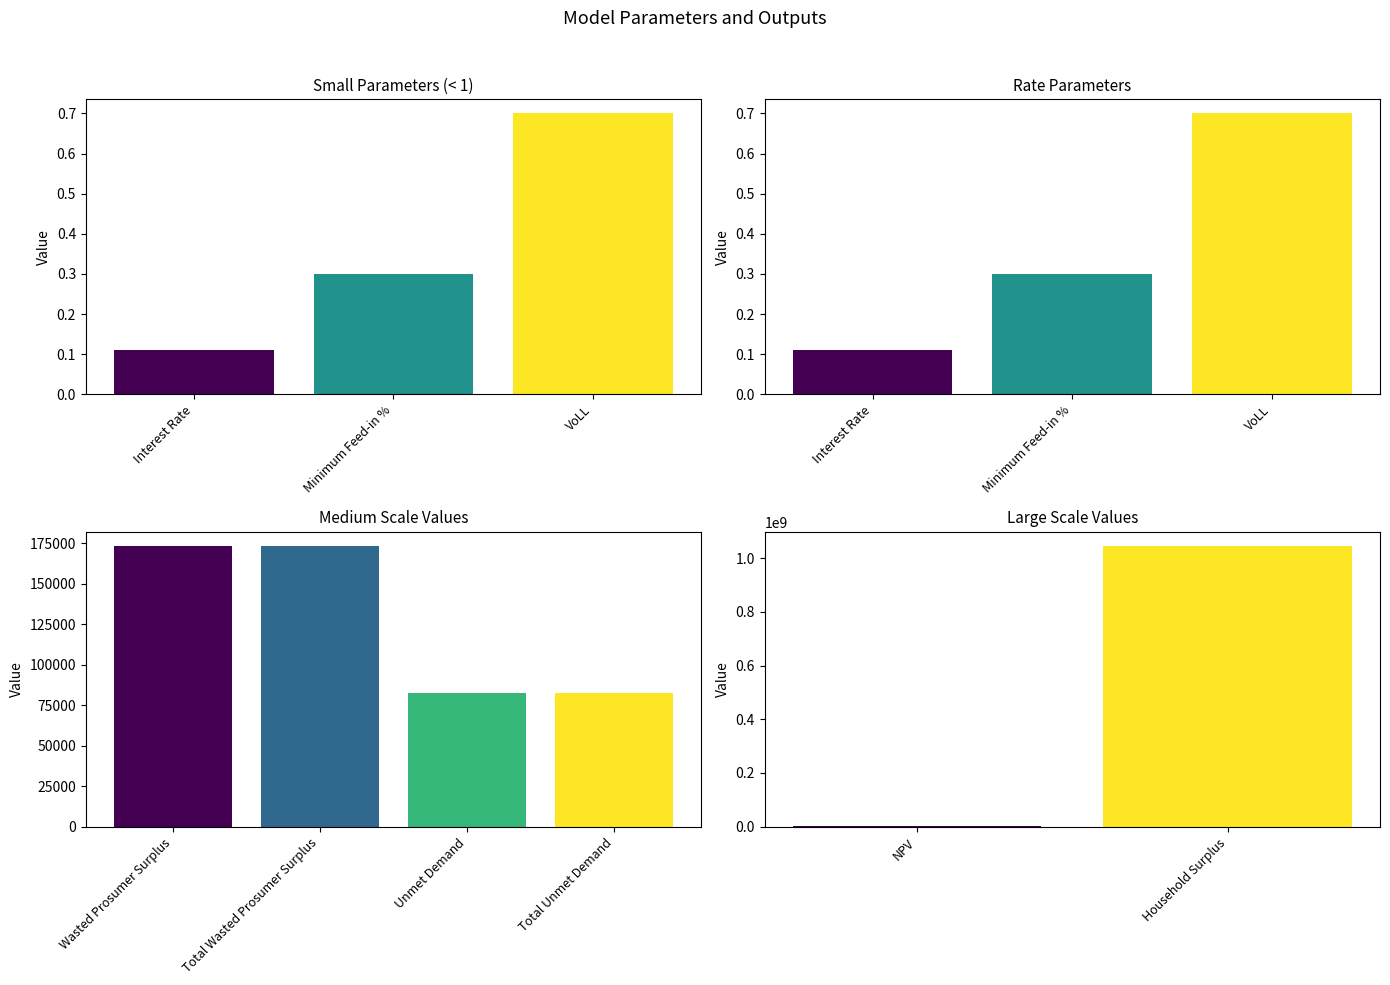

What is the difference between the values at VoLL and Interest Rate?

0.6